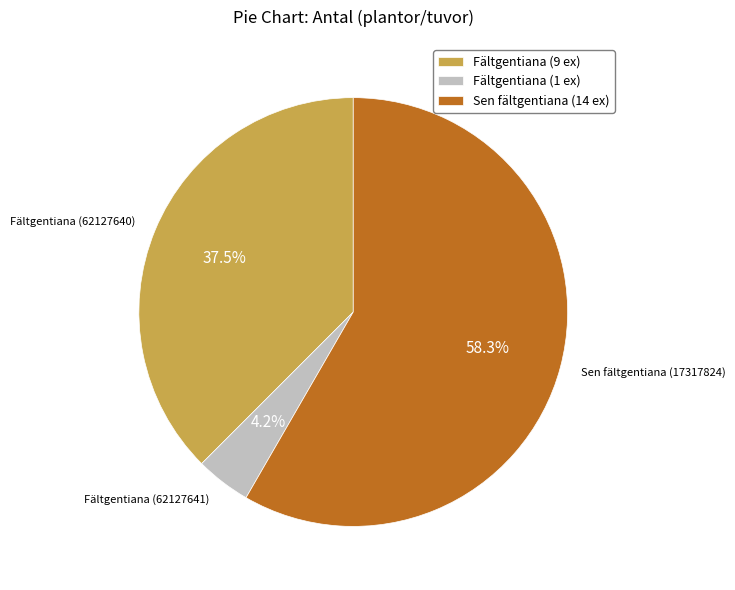

Approximately how many times larger is the value at Sen fältgentiana (14 ex) compared to Fältgentiana (9 ex)?

1.6